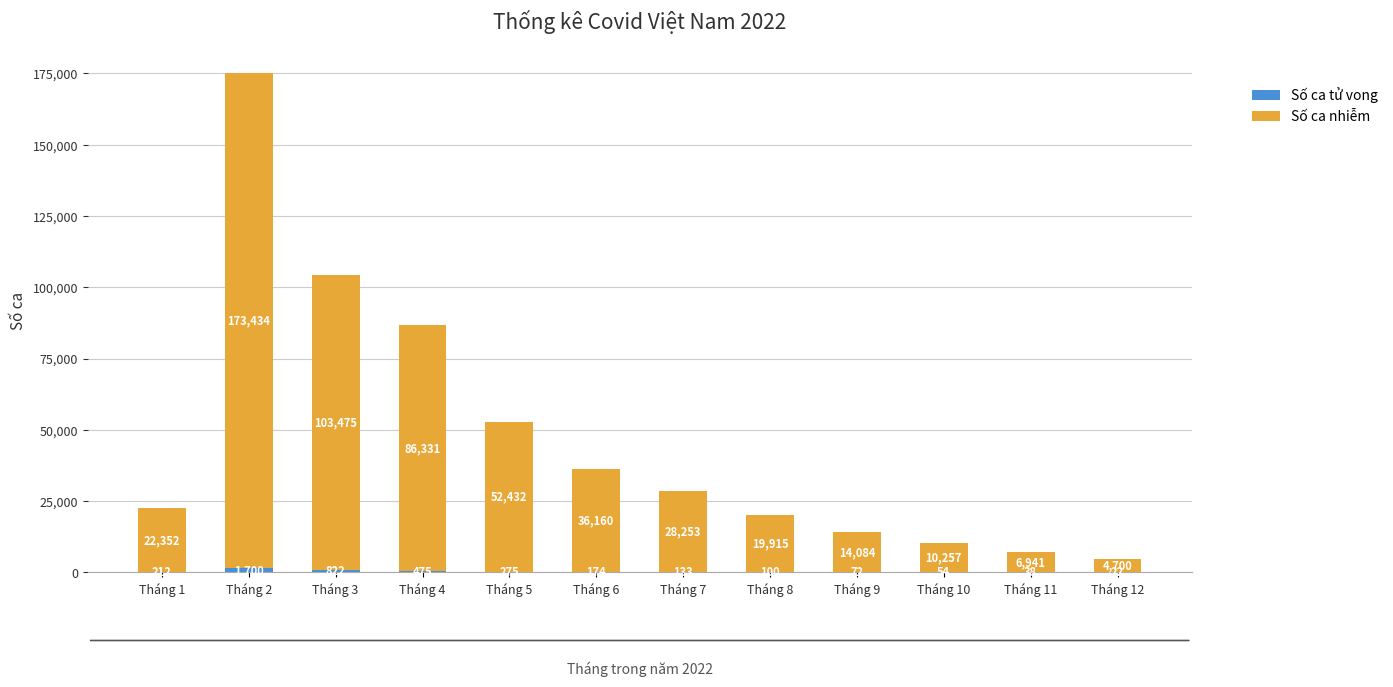

How many series are shown in this chart?

2